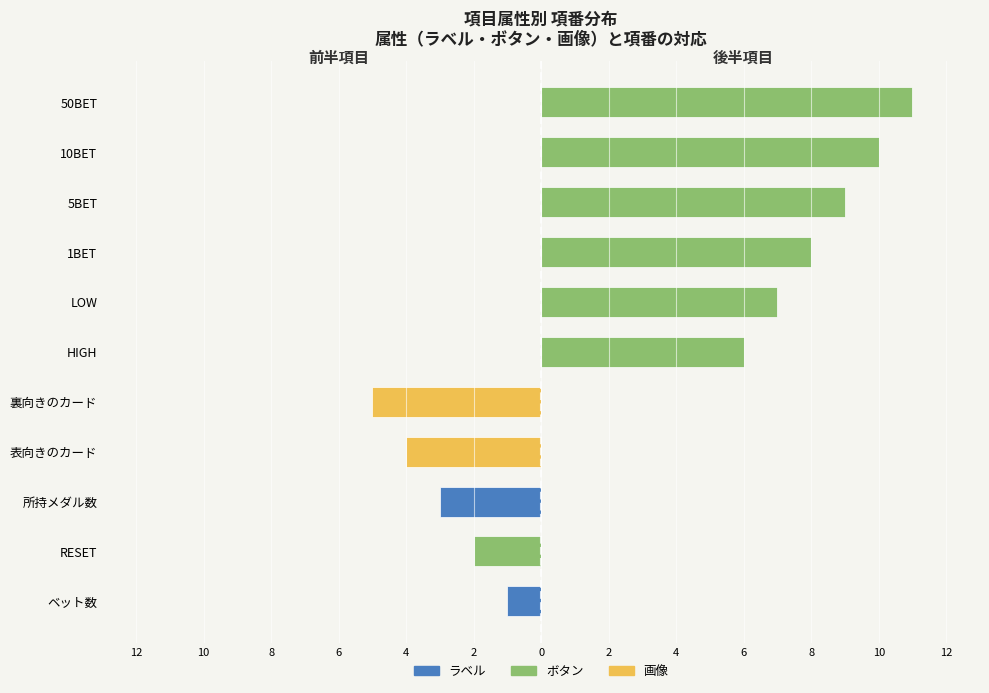

Does the chart contain stacked bars?

No